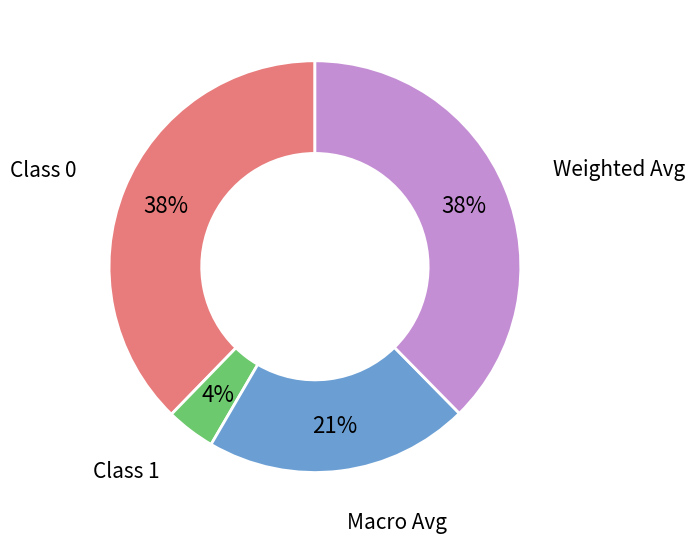

Is the sum of Weighted Avg and Class 1 greater than half?

No